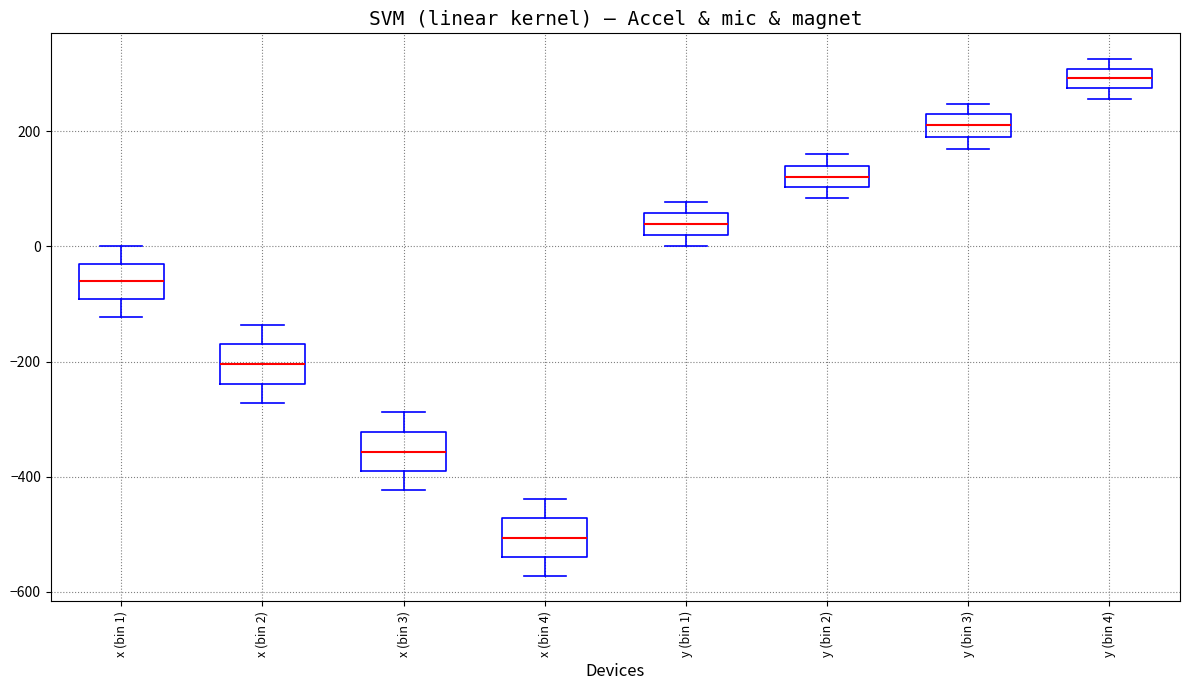

Which box's median line is the highest?

y (bin 4)